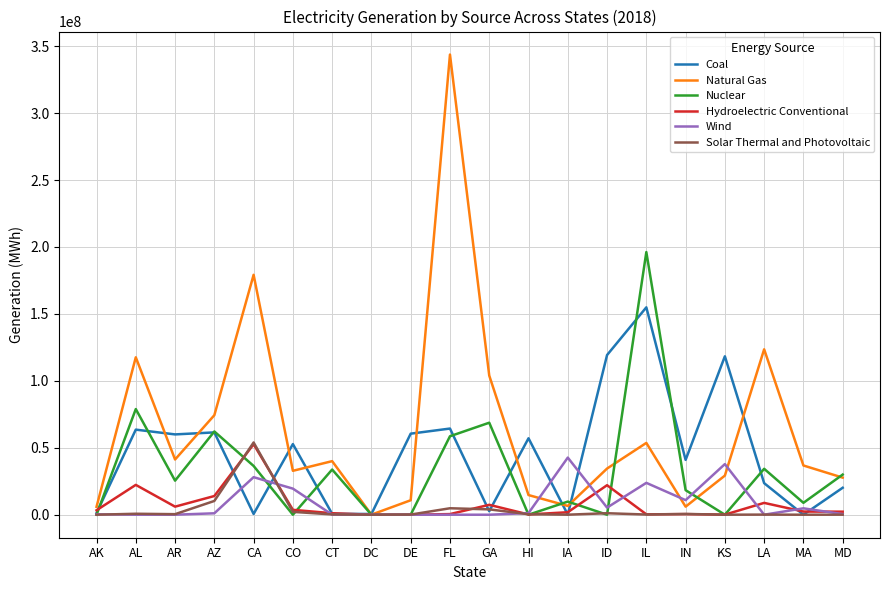

Does the chart display data point markers on the line(s)?

No